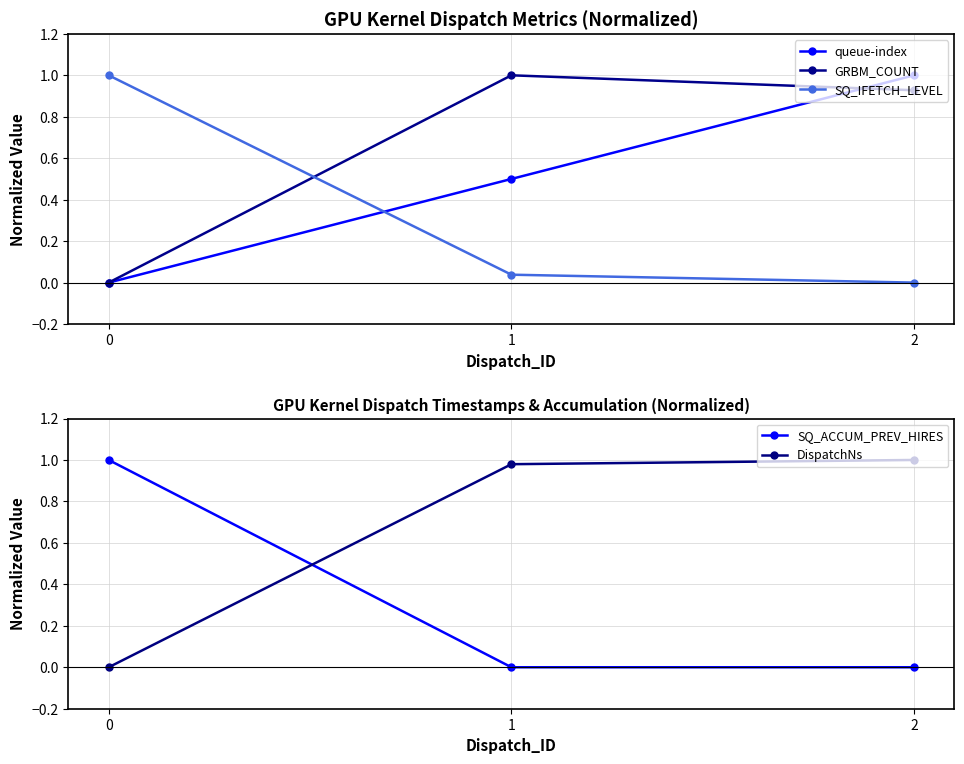

Reading left to right, what are all the values shown in this chart?

queue-index: 0=0.0	1=0.5	2=1.0
GRBM_COUNT: 0=0.0	1=1.0	2=0.9
SQ_IFETCH_LEVEL: 0=1.0	1=0.0	2=0.0
SQ_ACCUM_PREV_HIRES: 0=1.0	1=0.0	2=0.0
DispatchNs: 0=0.0	1=1.0	2=1.0